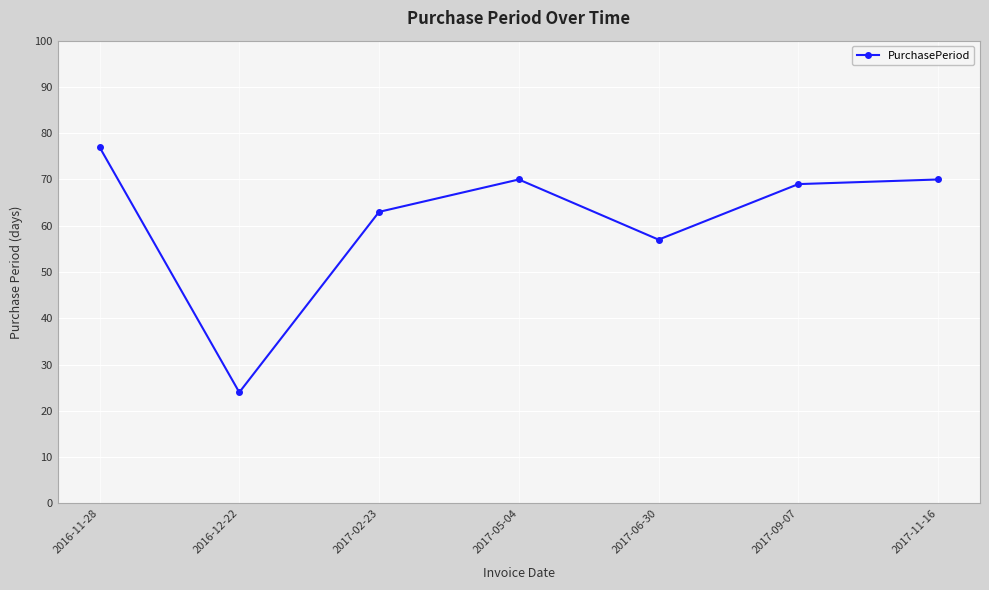

The chart shows a value of 24 at 2016-12-22. True or false?

True